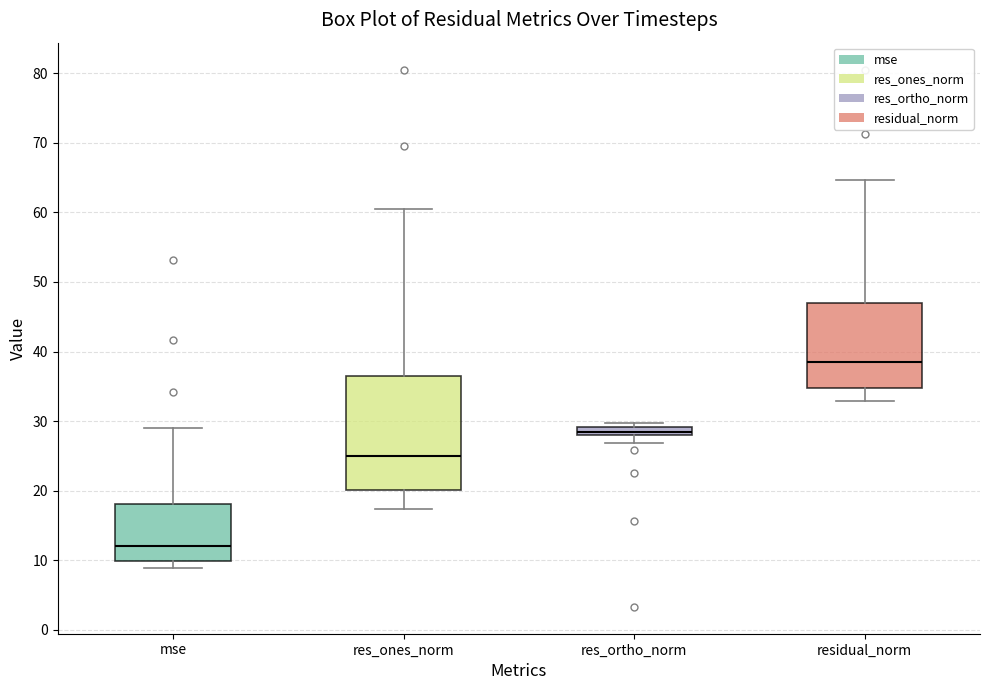

Which box's median line is the highest?

residual_norm